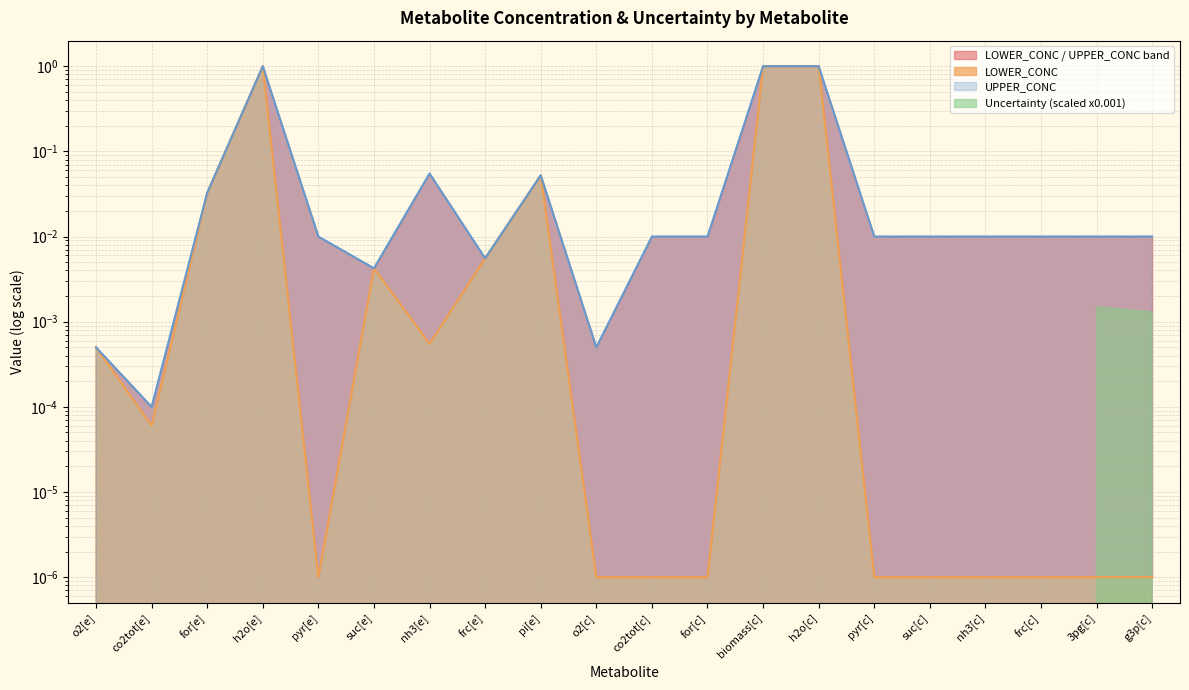

At how many categories does at least one series exceed 0?

20